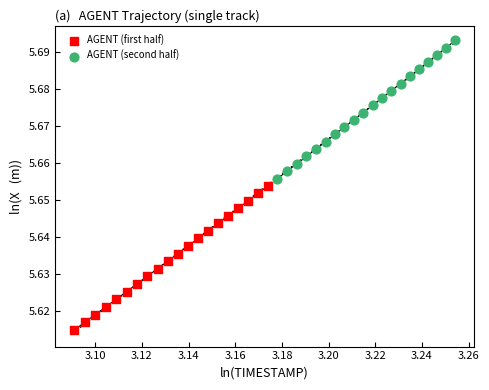

Which series reaches the maximum Y coordinate?

AGENT (second half)